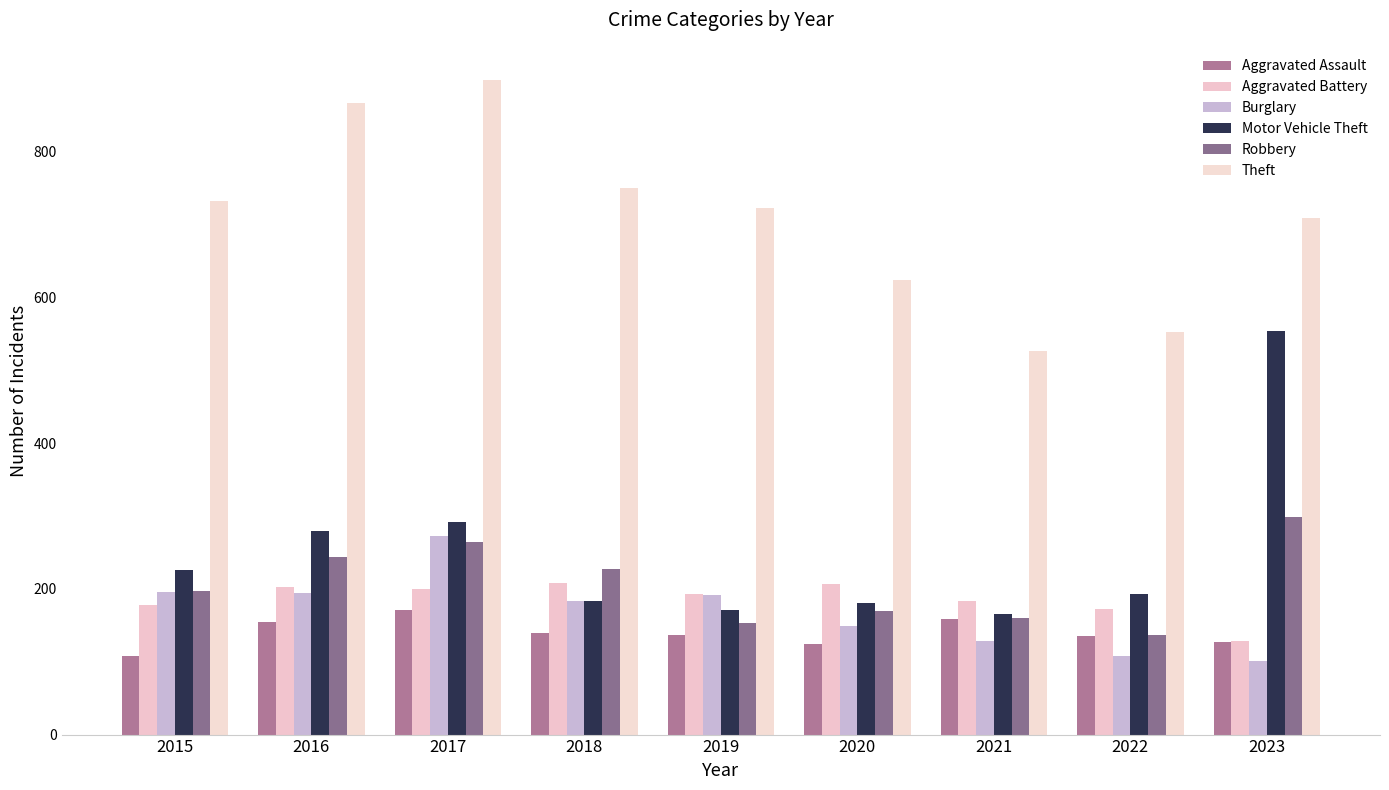

What is the sum of the Burglary values at 2015 and 2021?

324